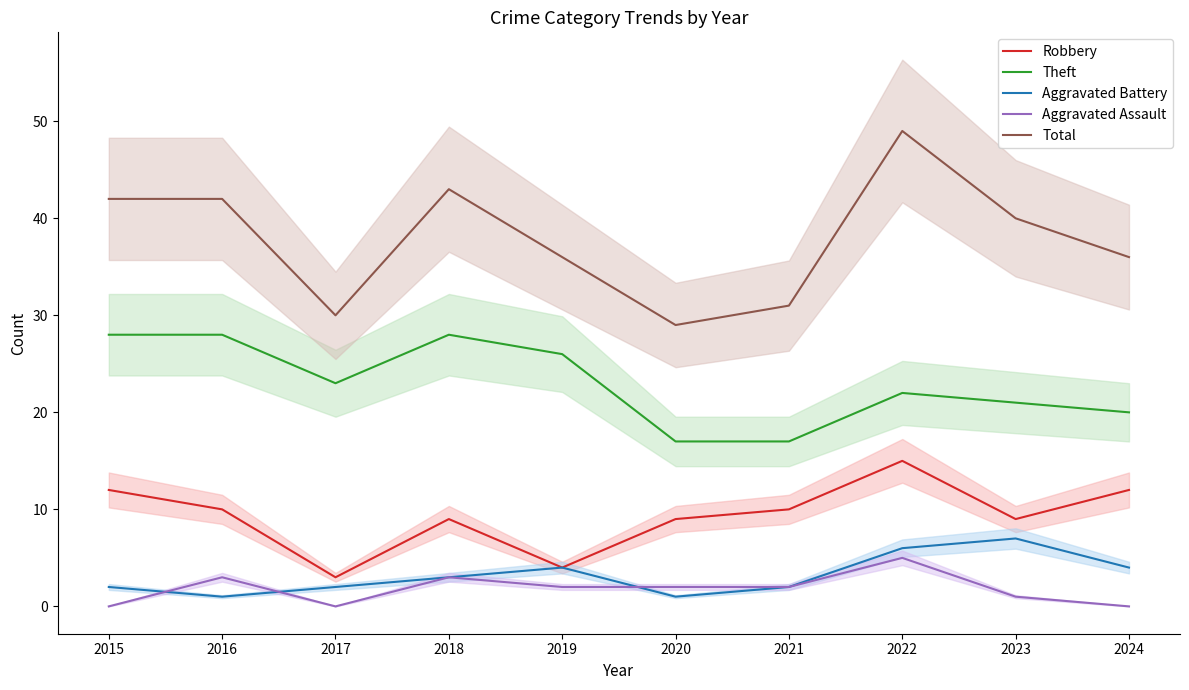

How many interior local peaks does the Aggravated Battery series have?

2